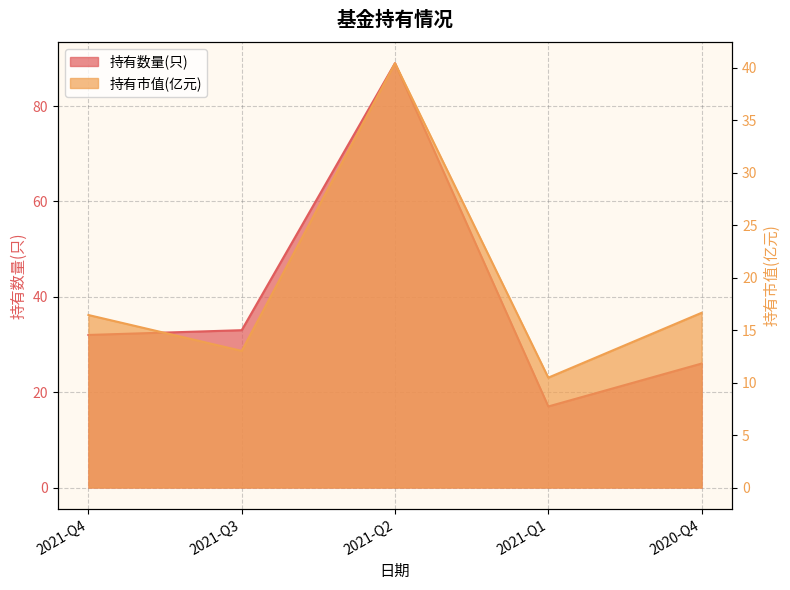

Reading right to left, what are all the values shown in this chart?

持有数量(只): 2020-Q4=26.0	2021-Q1=17.0	2021-Q2=89.0	2021-Q3=33.0	2021-Q4=32.0
持有市值(亿元): 2020-Q4=16.6	2021-Q1=10.5	2021-Q2=40.4	2021-Q3=13.0	2021-Q4=16.4